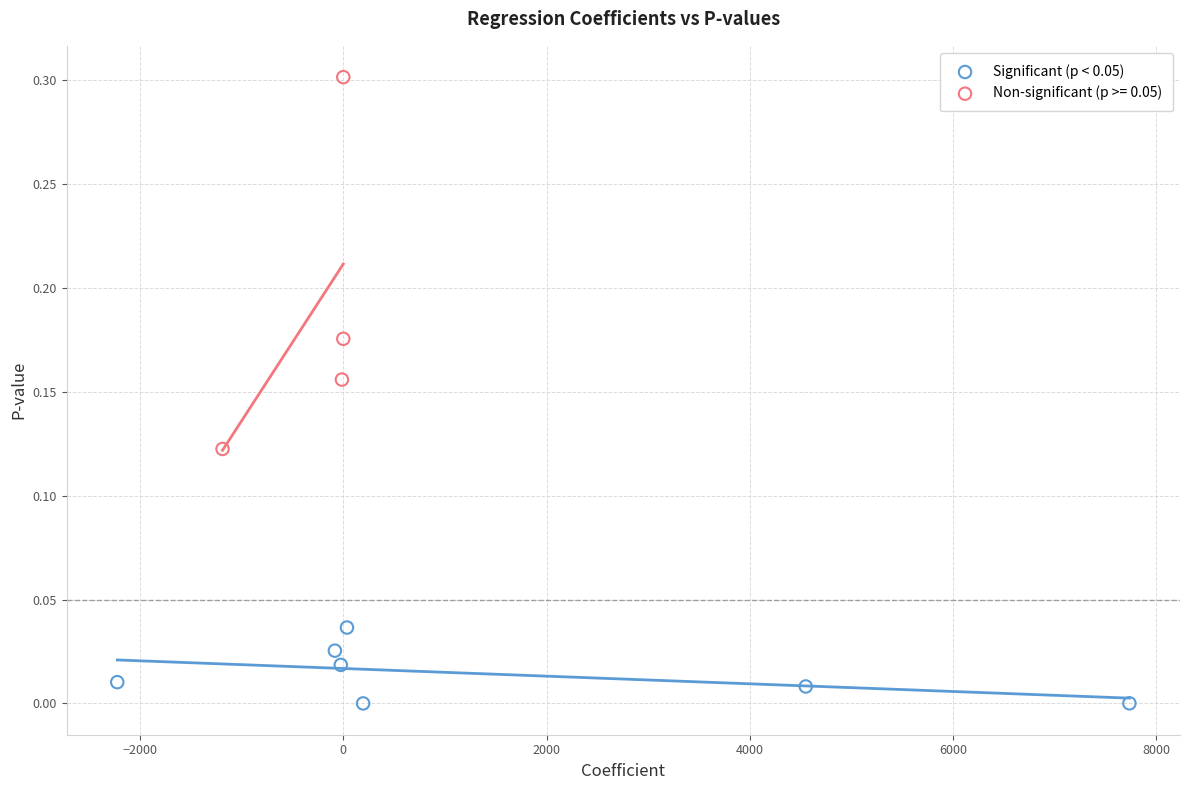

Which series has the largest Y range (max minus min)?

Non-significant (p >= 0.05)